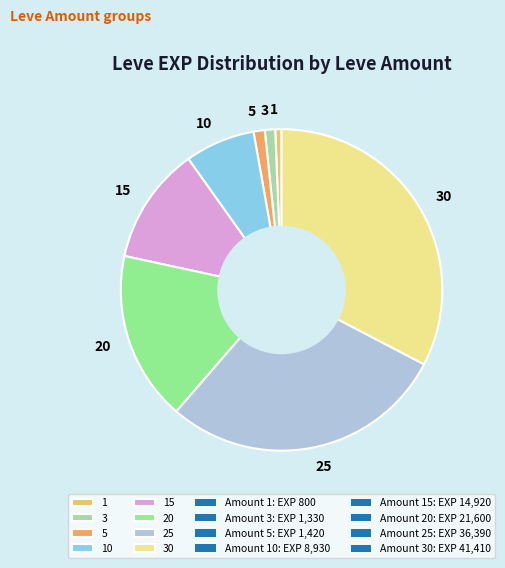

Does any single category account for the majority?

No